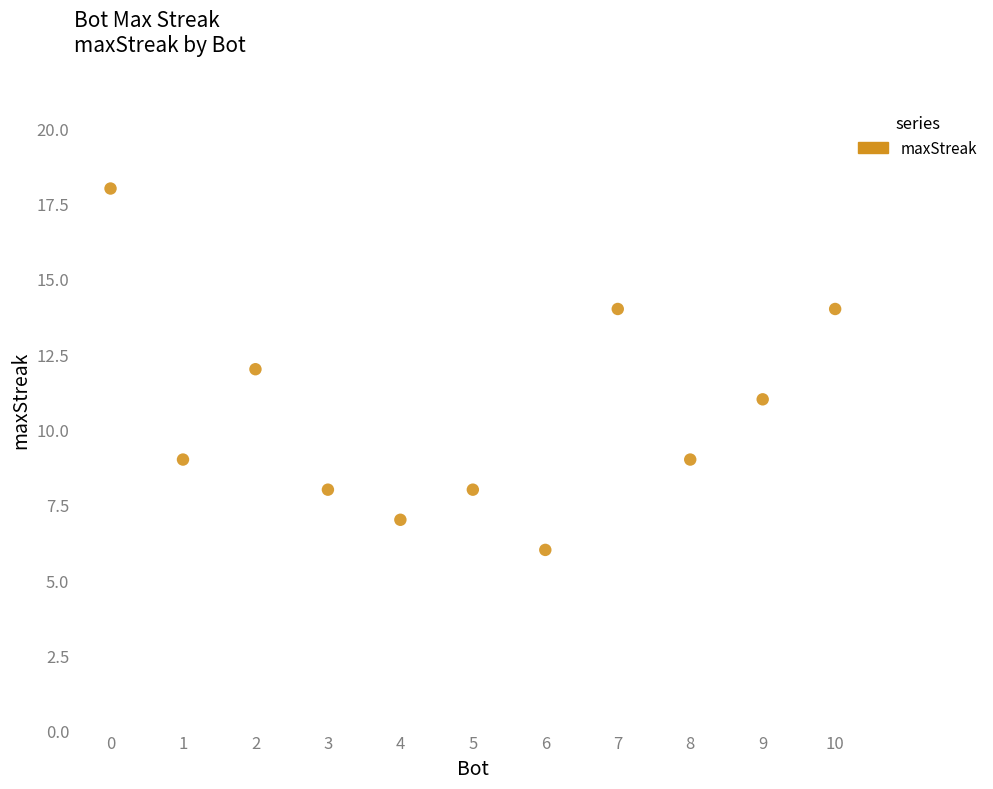

What is the average Y value?

11